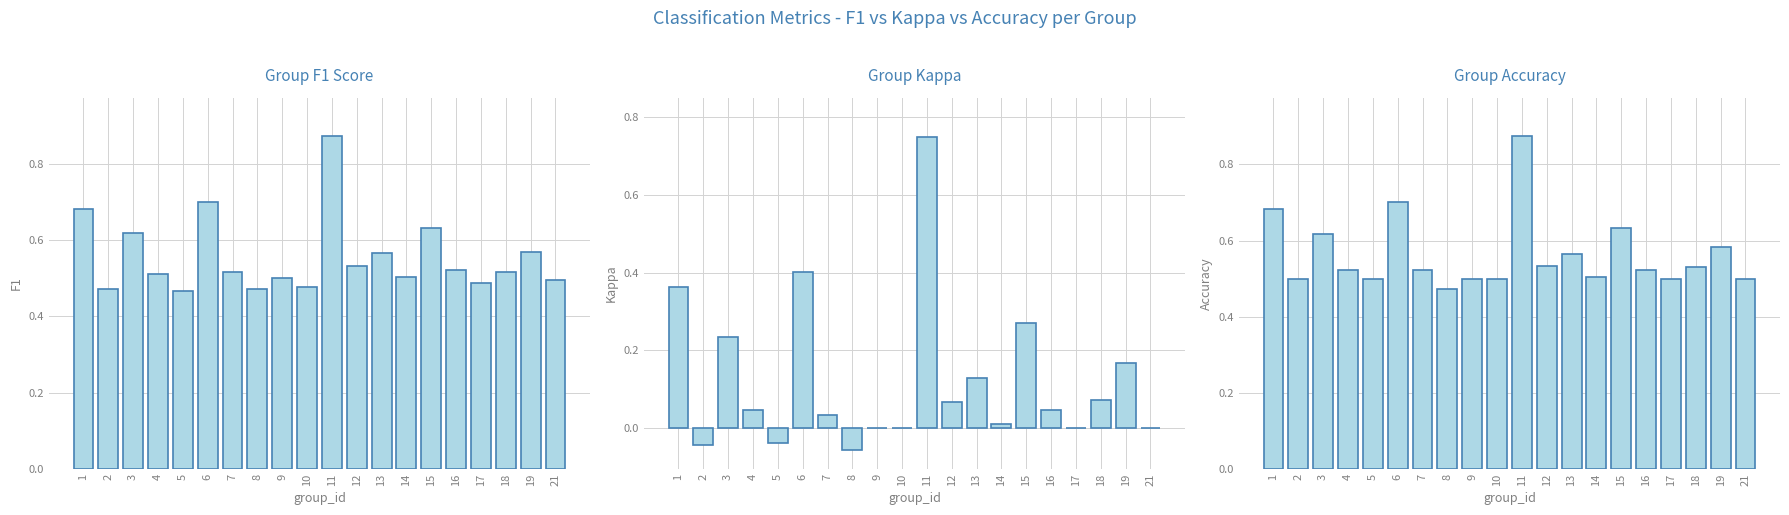

List the labels in order of F1 value, smallest first.

5, 8, 2, 10, 17, 21, 9, 14, 4, 7, 18, 16, 12, 13, 19, 3, 15, 1, 6, 11